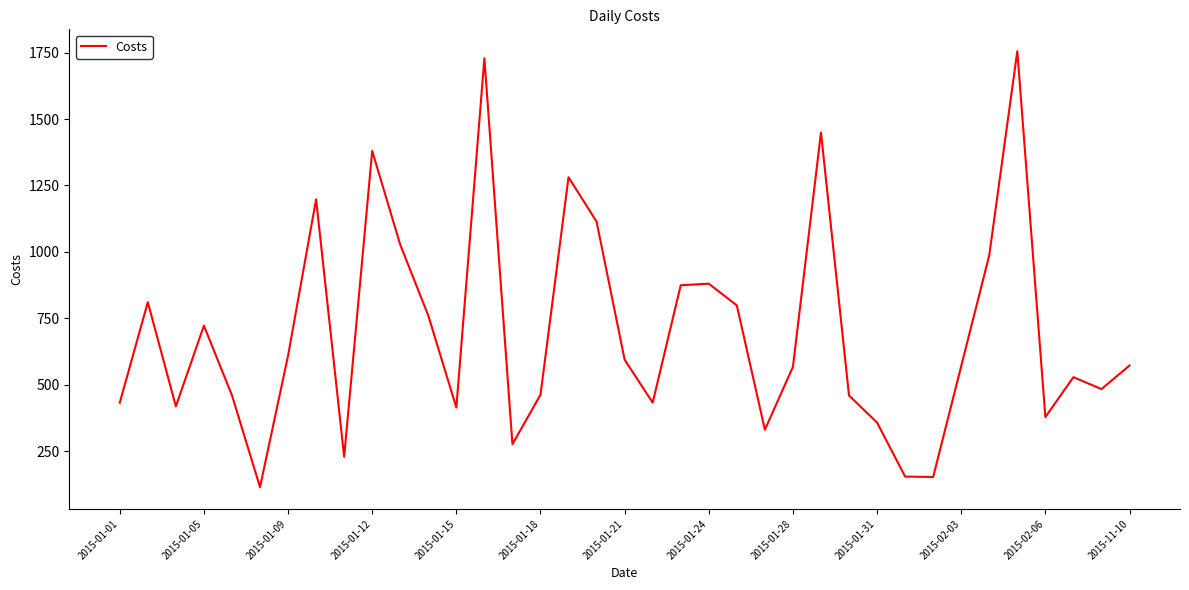

What is the smallest value displayed?

114.5